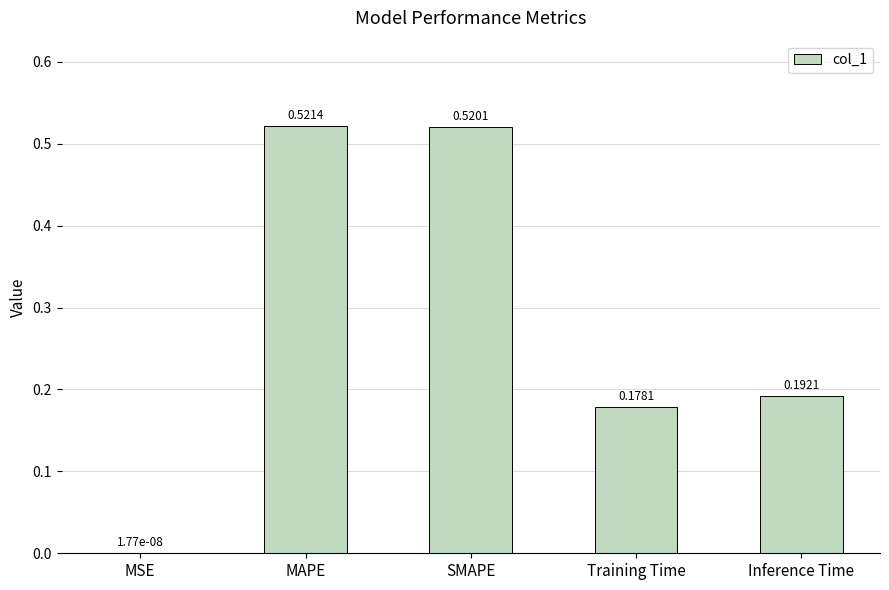

What is the average value?

0.3